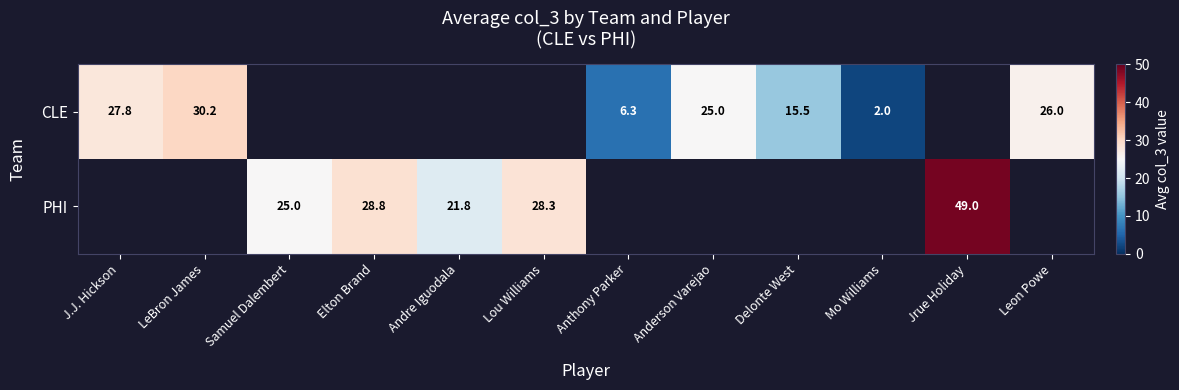

The PHI series shows 49.0 at Jrue Holiday. True or false?

True